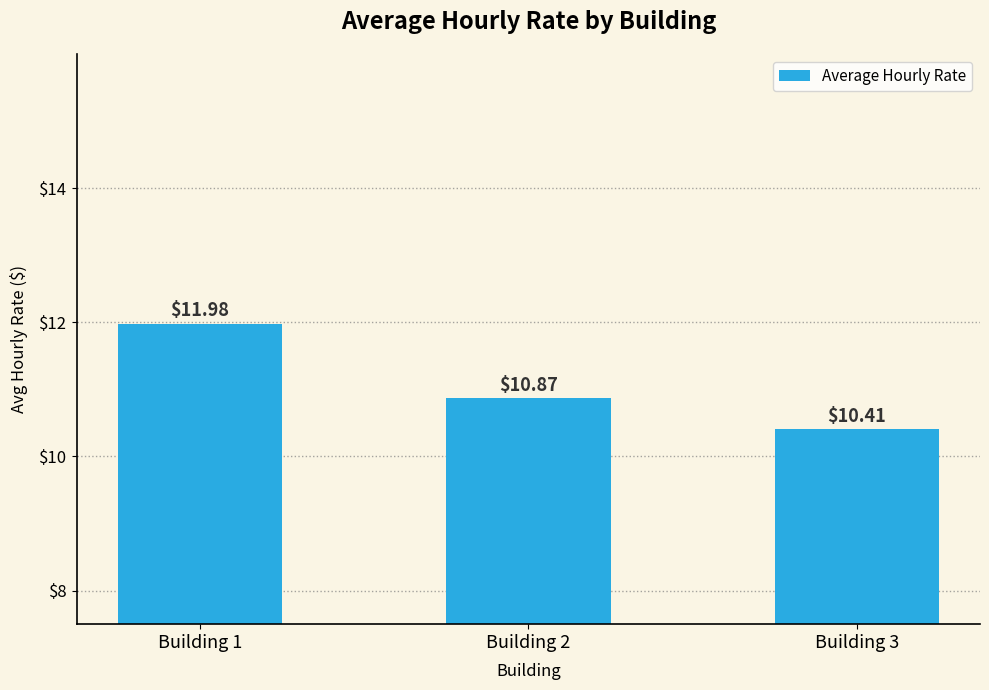

Reading right to left, what are all the values shown in this chart?

10.4	10.9	12.0